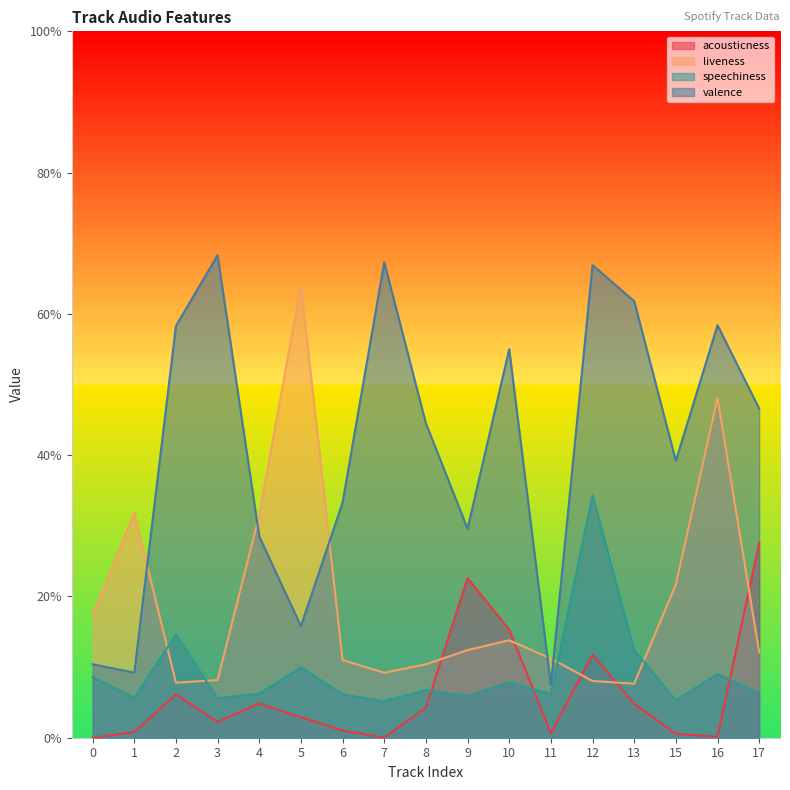

Is the value of valence at 10 greater than the value of speechiness at 3?

Yes